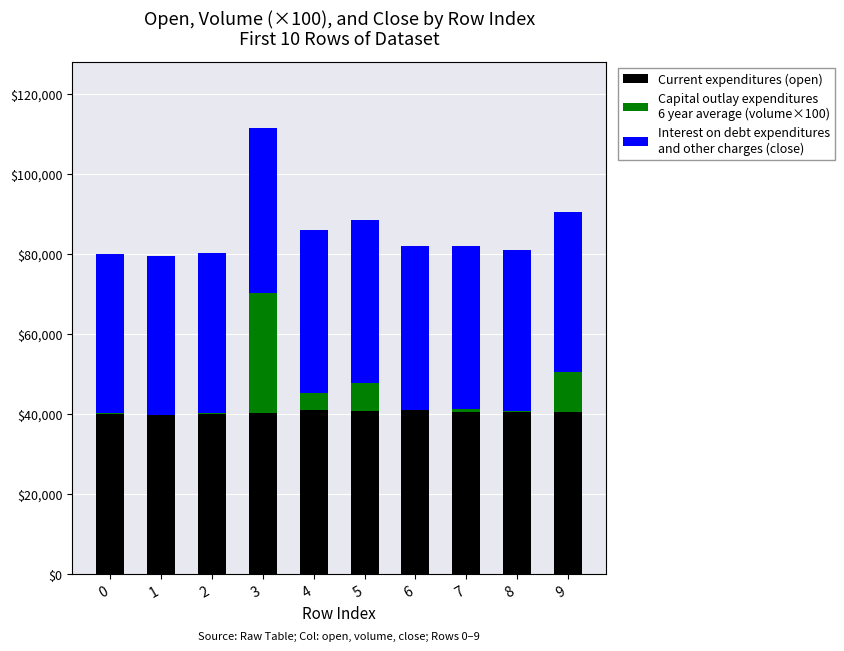

At which category is the sum across all series the highest?

3